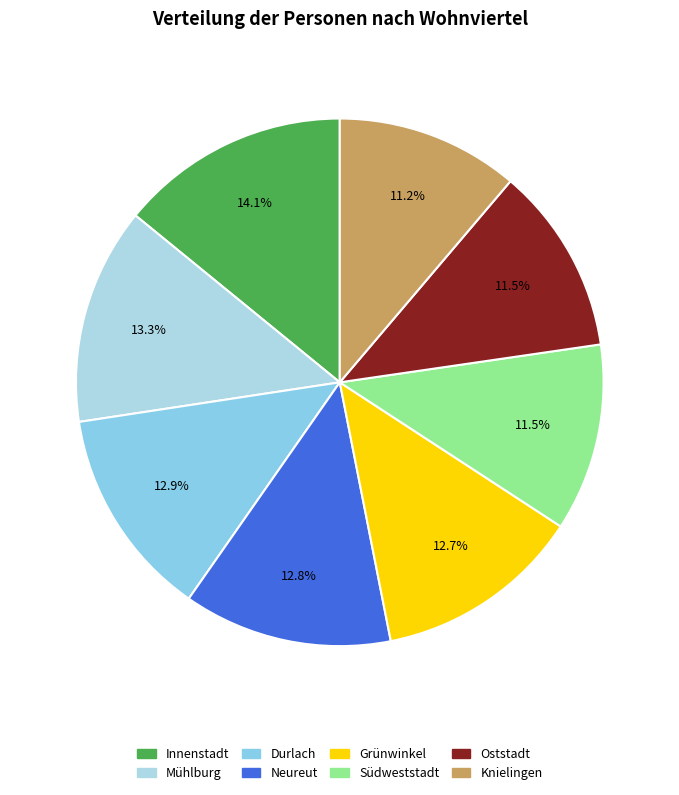

Rank the categories by value from lowest to highest.

Knielingen, Südweststadt, Oststadt, Grünwinkel, Neureut, Durlach, Mühlburg, Innenstadt